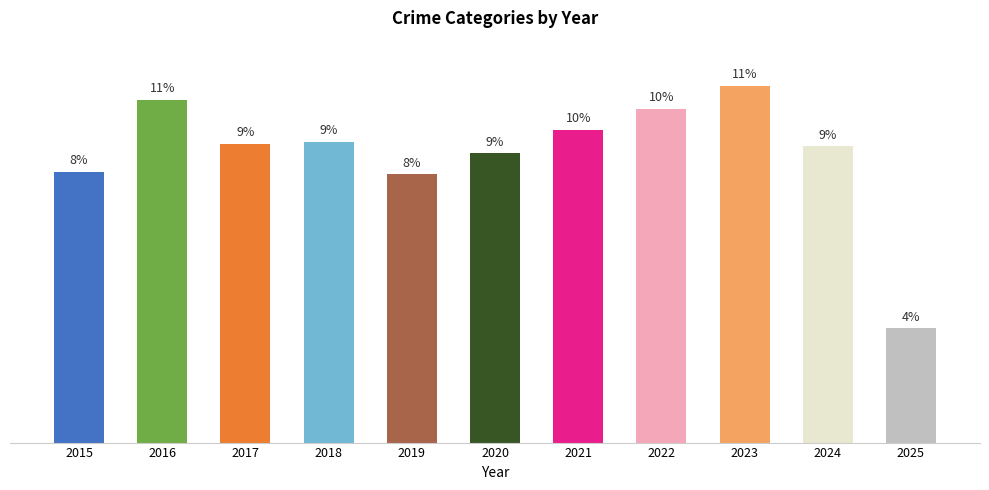

The value at 2023 is 201. True or false?

False